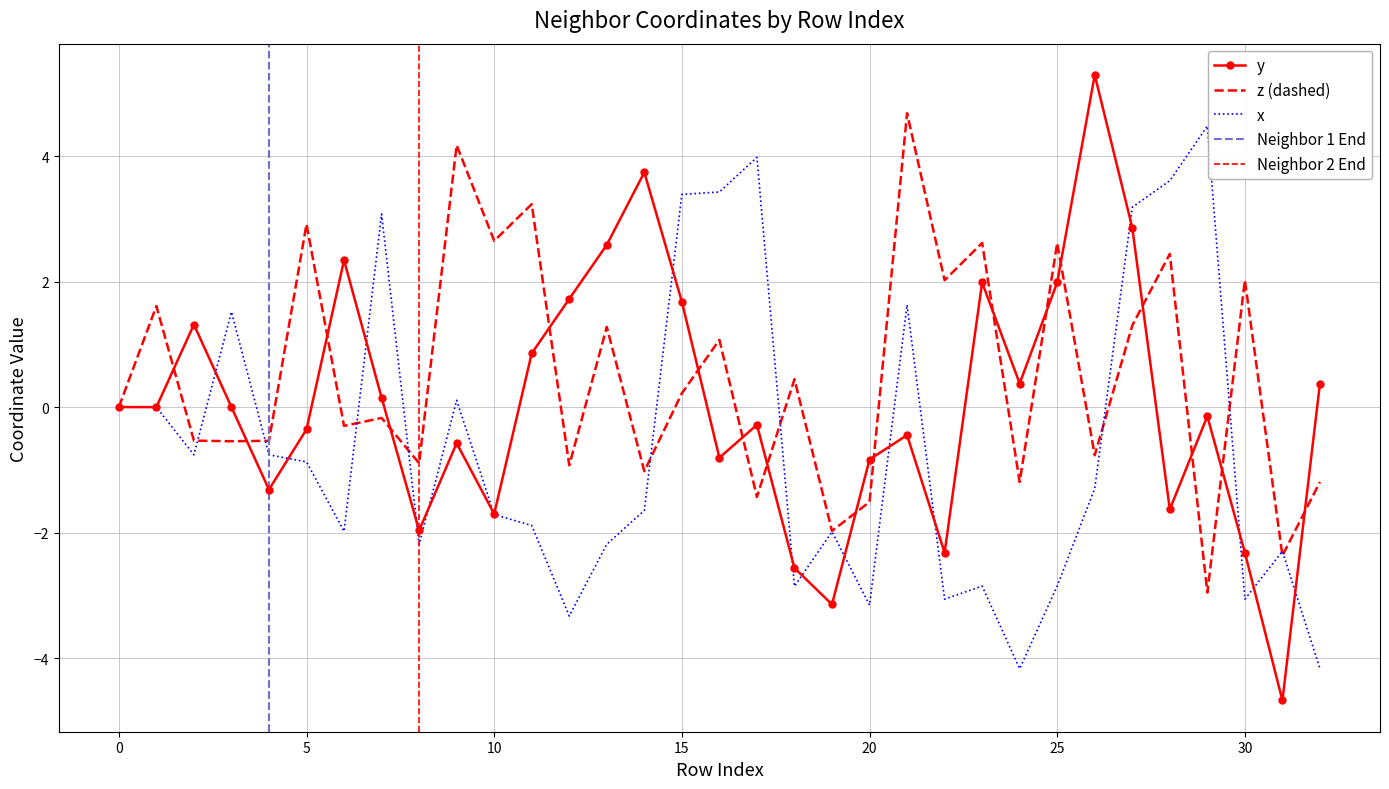

Which series has the largest total across all categories?

z